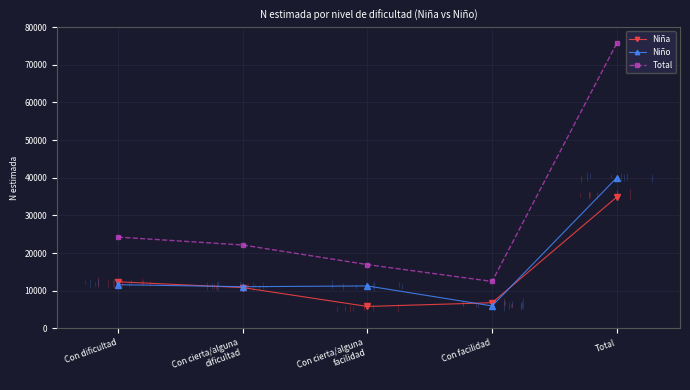

Is it true that Niña equals 10907.9 at Con facilidad?

False